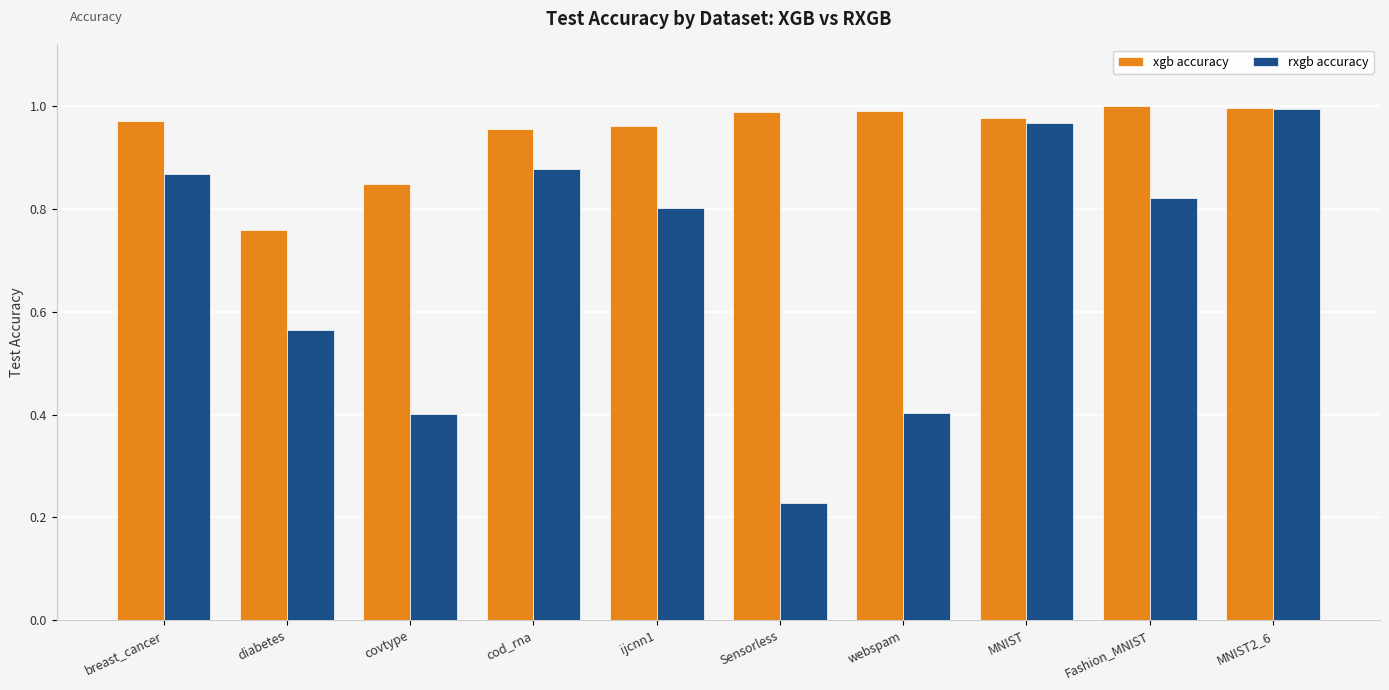

What is the sum of the xgb accuracy values at ijcnn1 and cod_rna?

1.9